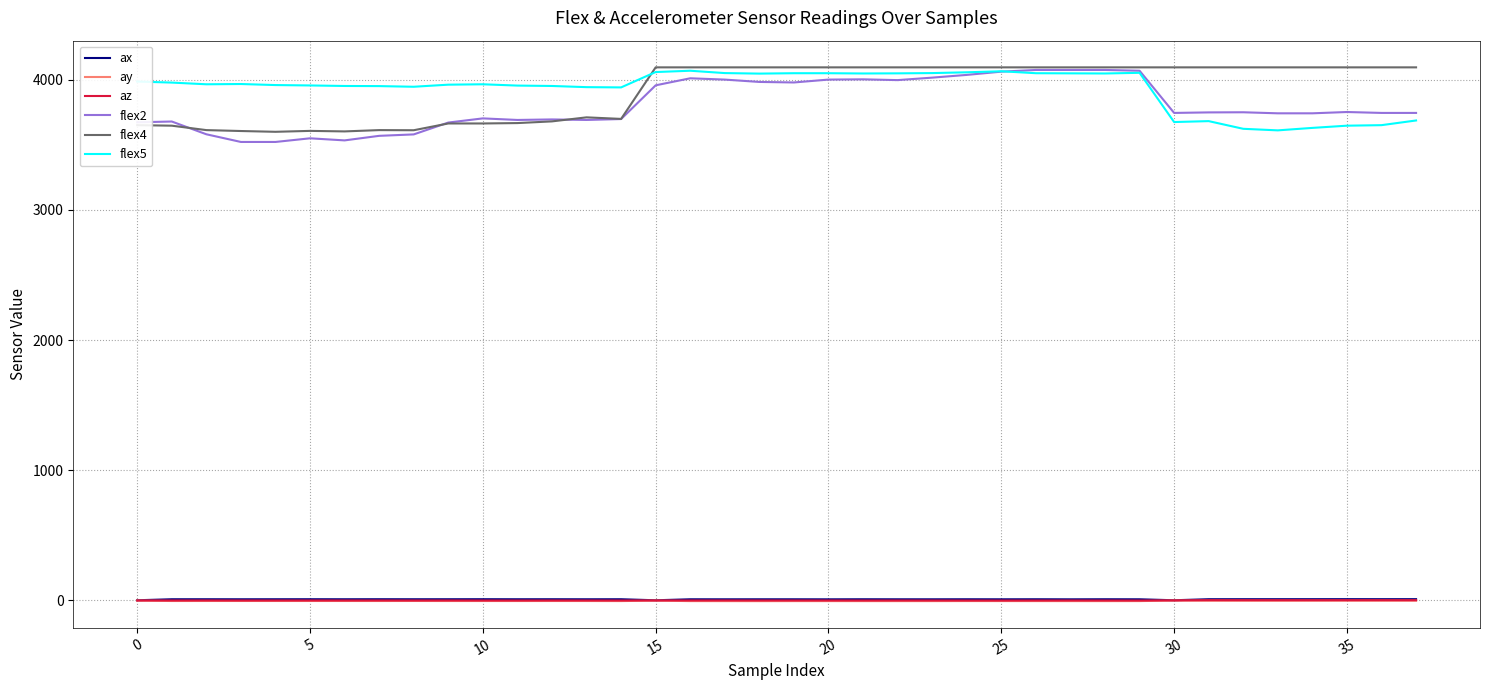

True or false: flex5 and az cross at least once.

False